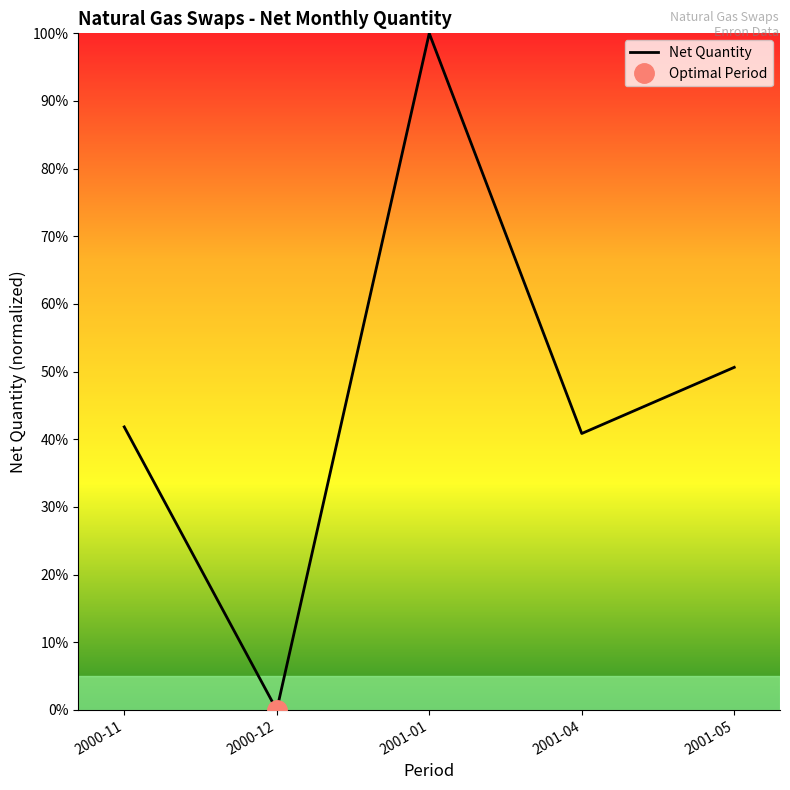

What is the difference between the maximum and second lowest values?

59.1